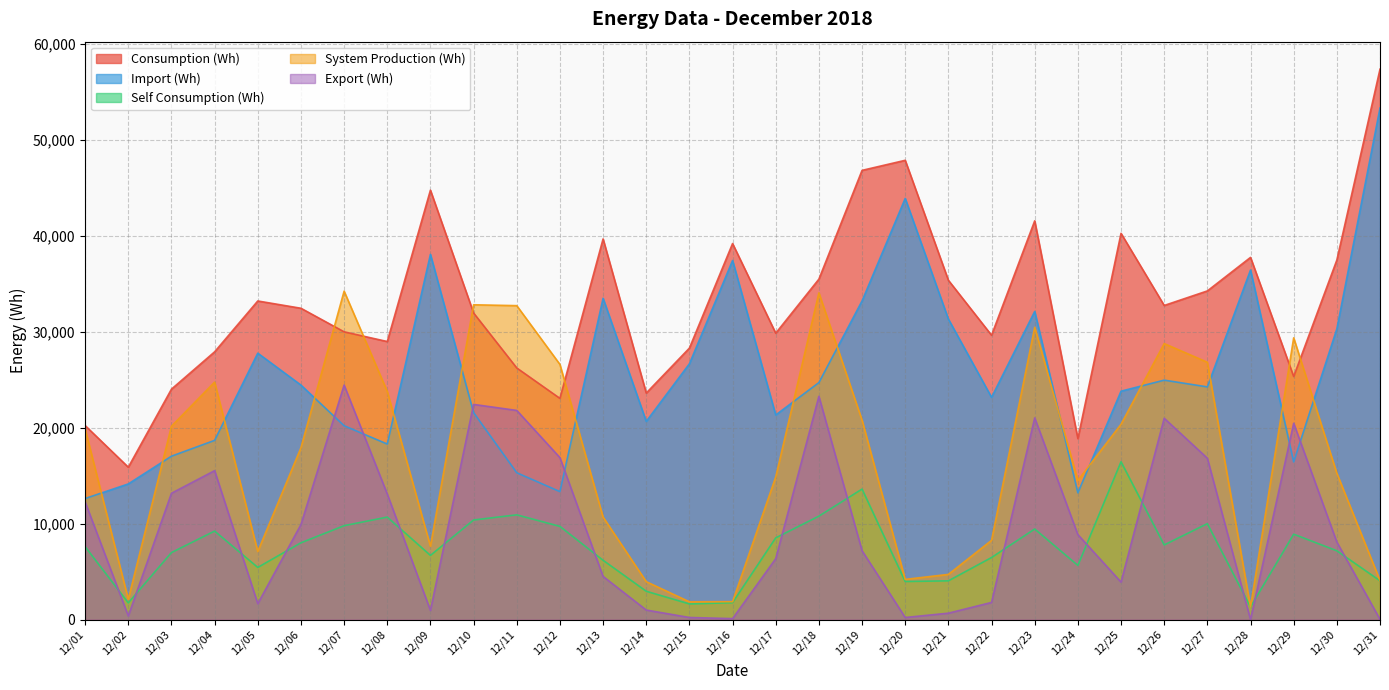

The value of Consumption (Wh) at 12/22 is 29638. True or false?

True